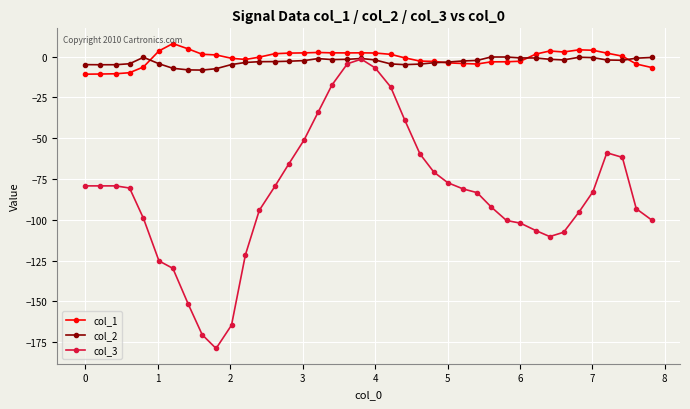

What are all the series names shown in the legend?

col_1, col_2, col_3